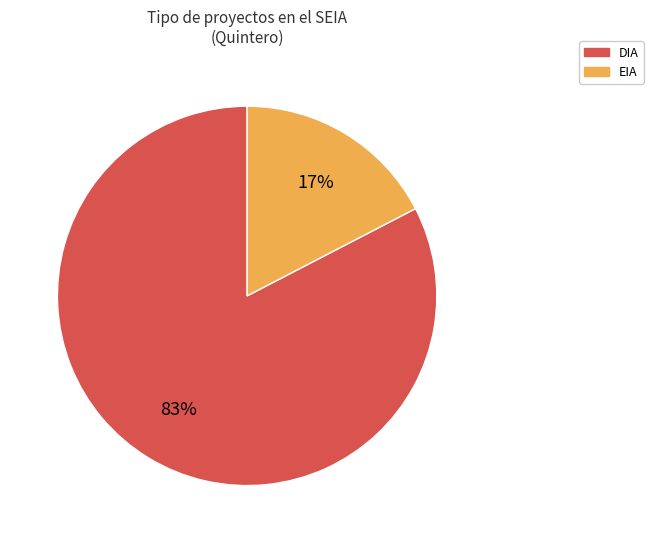

How many slices are in this pie chart?

2